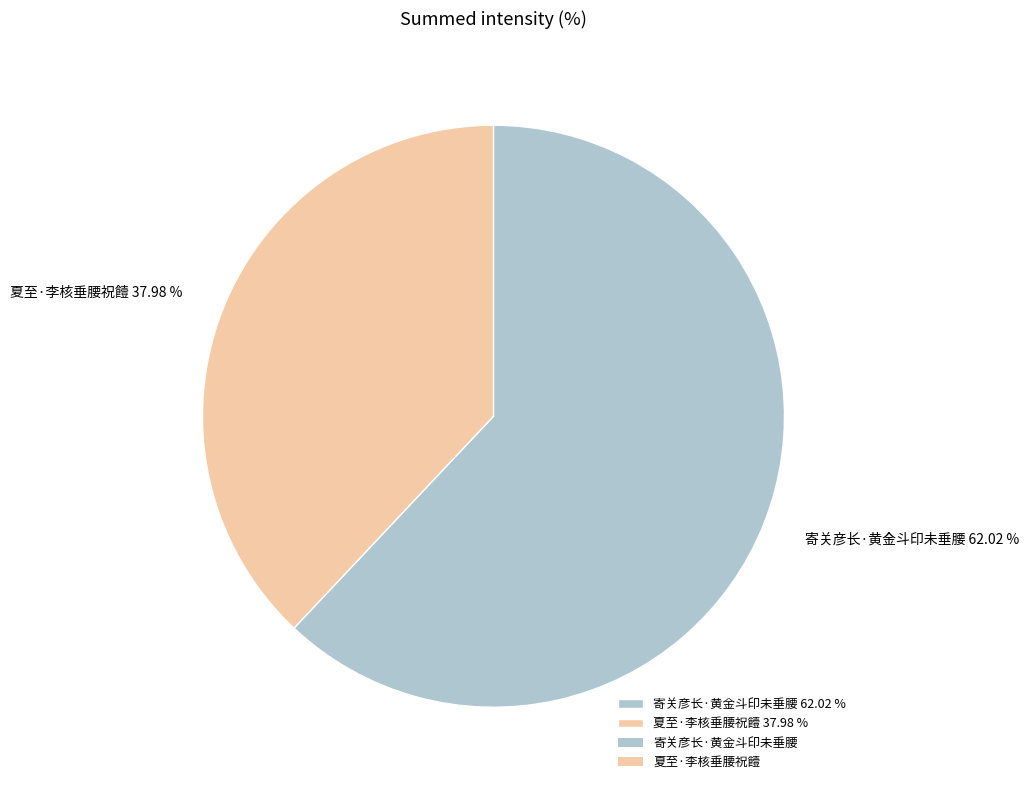

Which slice represents more than half of the pie?

寄关彦长·黄金斗印未垂腰